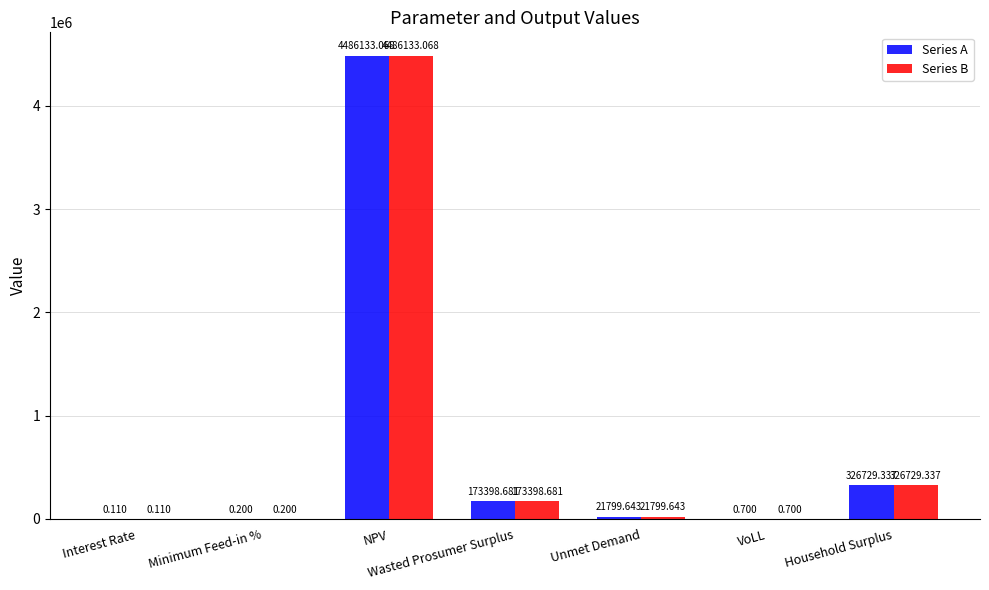

At which category is the sum across all series the highest?

NPV